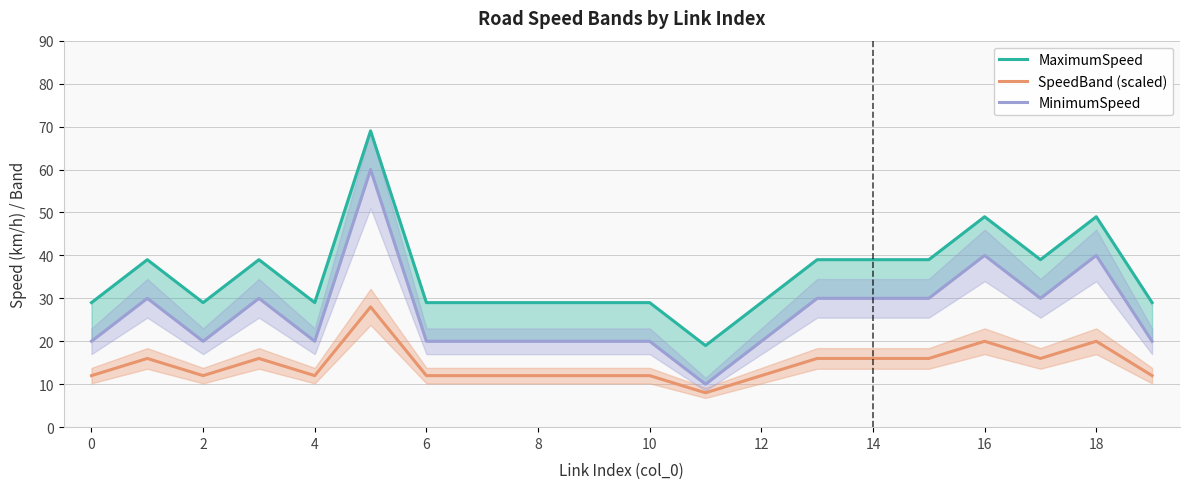

Is this an area chart (filled region under the line)?

No